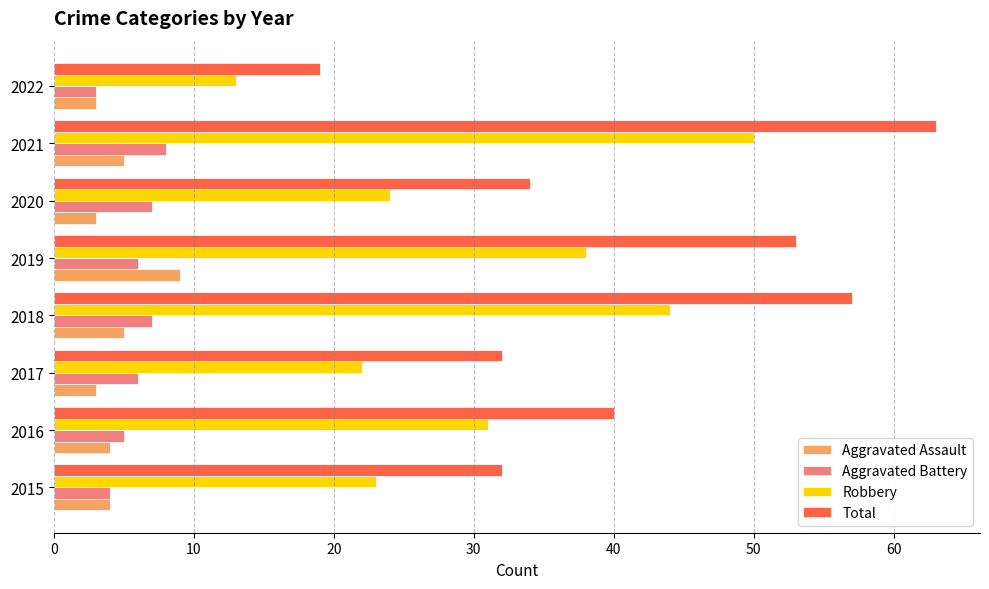

What is the approximate value of Robbery at 2020?

24